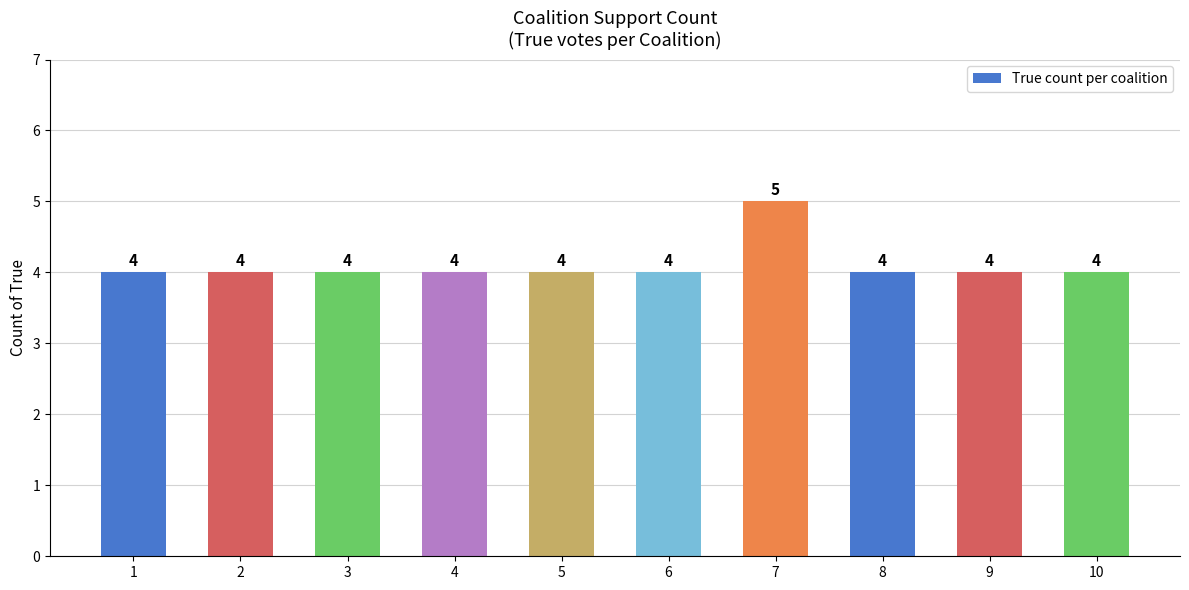

How many values are between 4 and 5?

10